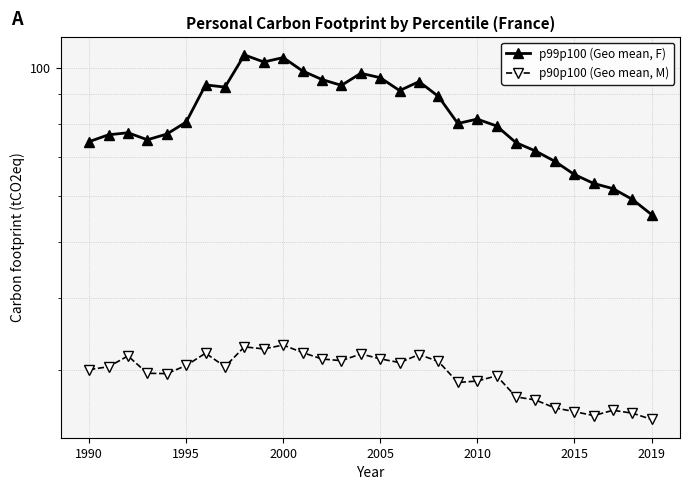

True or false: p99p100 (Geo mean, F) has a value of 45.4 at 21.

False